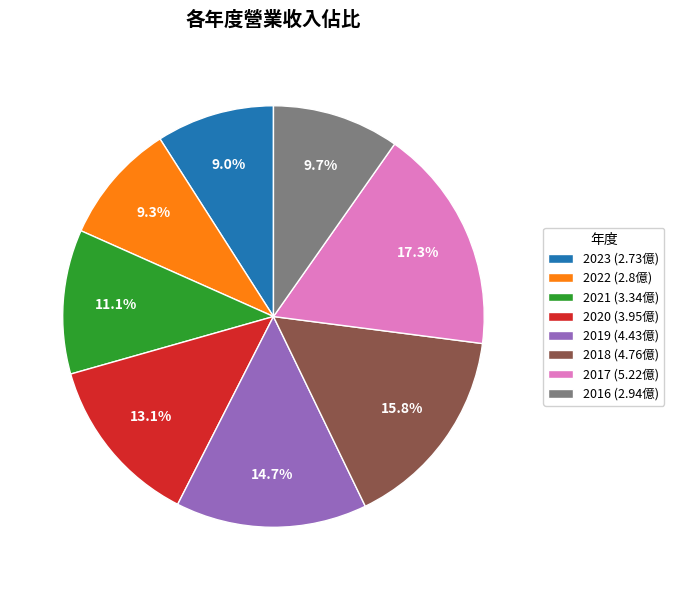

Which has a higher value, 2016 (2.94億) or 2021 (3.34億)?

2021 (3.34億)